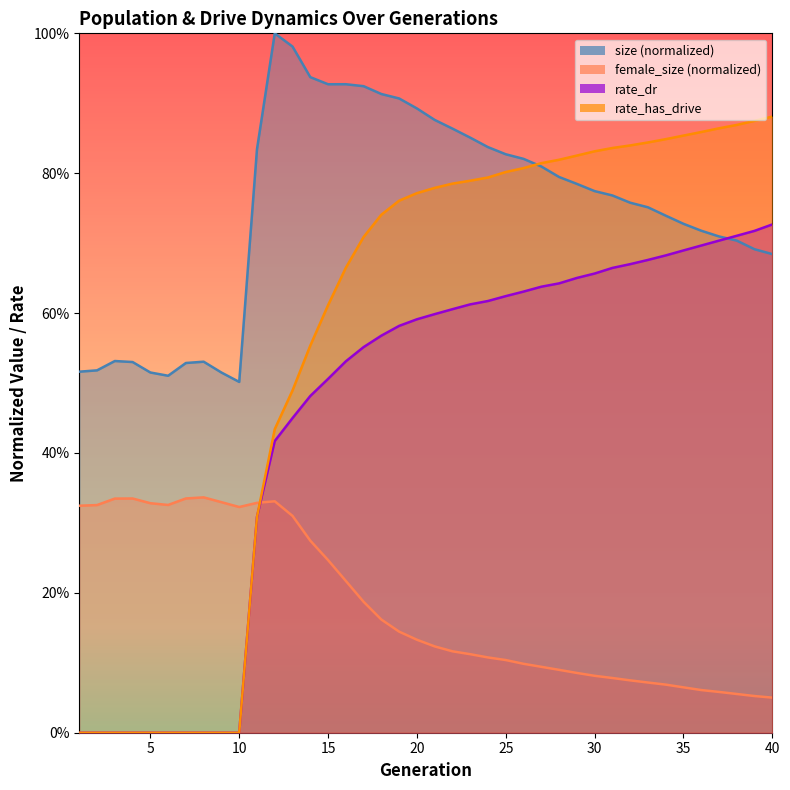

List the labels in order of female_size value, largest first.

8, 7, 4, 3, 12, 9, 11, 5, 6, 2, 1, 10, 13, 14, 15, 16, 17, 18, 19, 20, 21, 22, 23, 24, 25, 26, 27, 28, 29, 30, 31, 32, 33, 34, 35, 36, 37, 38, 39, 40